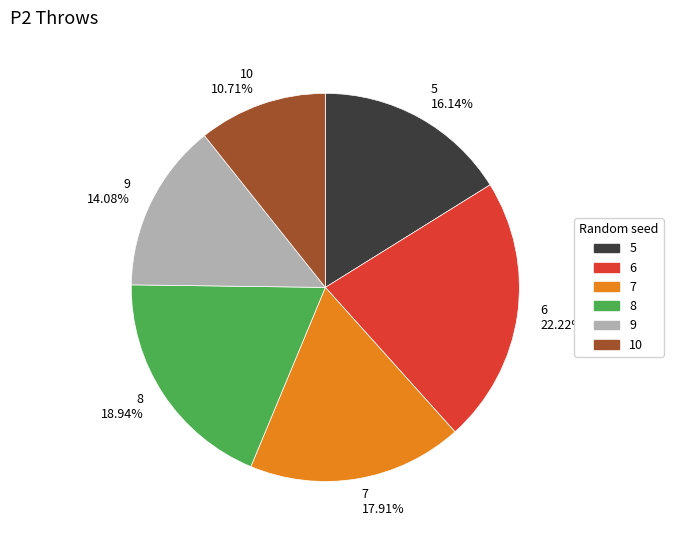

Which slice is the smallest?

10